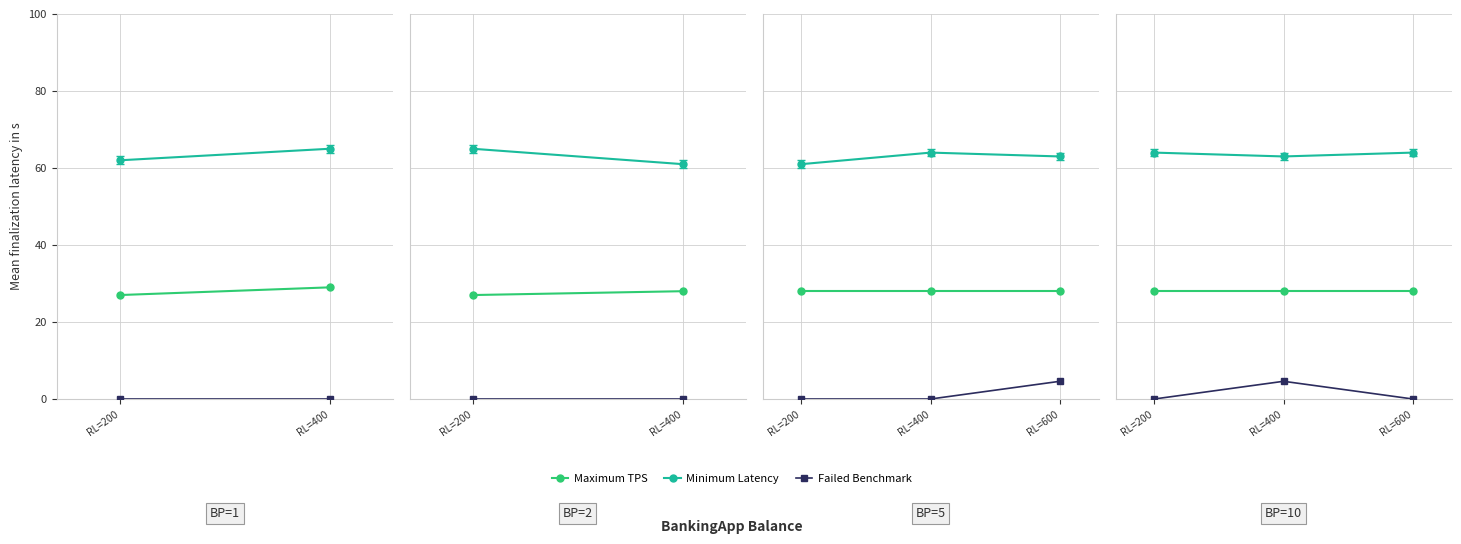

Is it true that Maximum TPS equals 13.1 at RL=600?

False